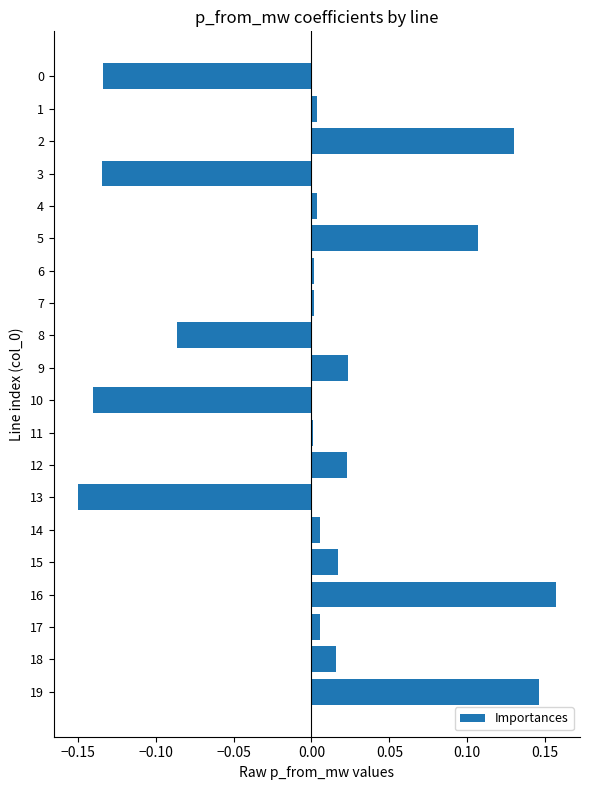

What is the difference between the second highest and minimum values?

0.3